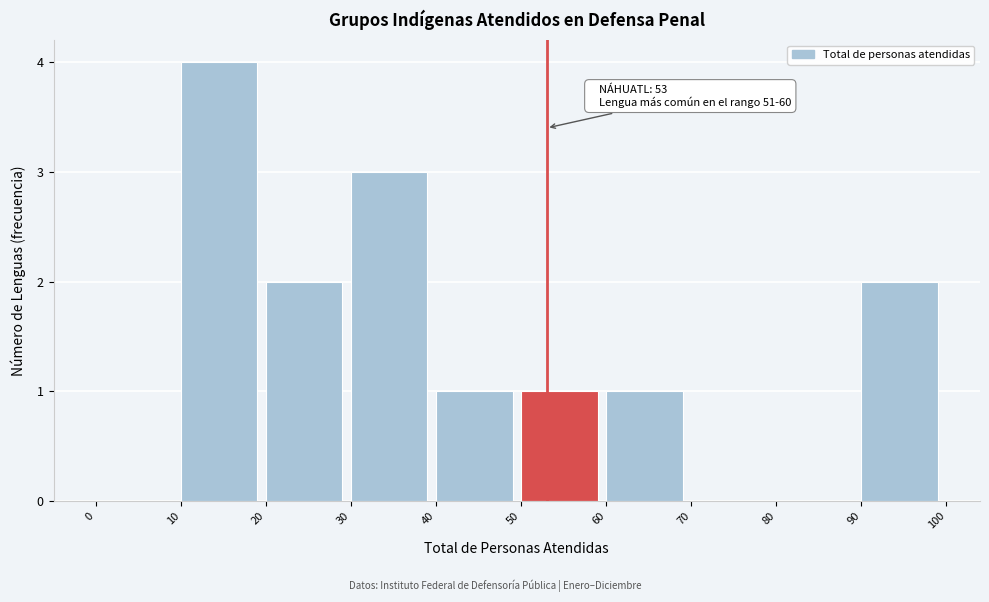

Which range on the x-axis has the tallest bar?

10 to 20